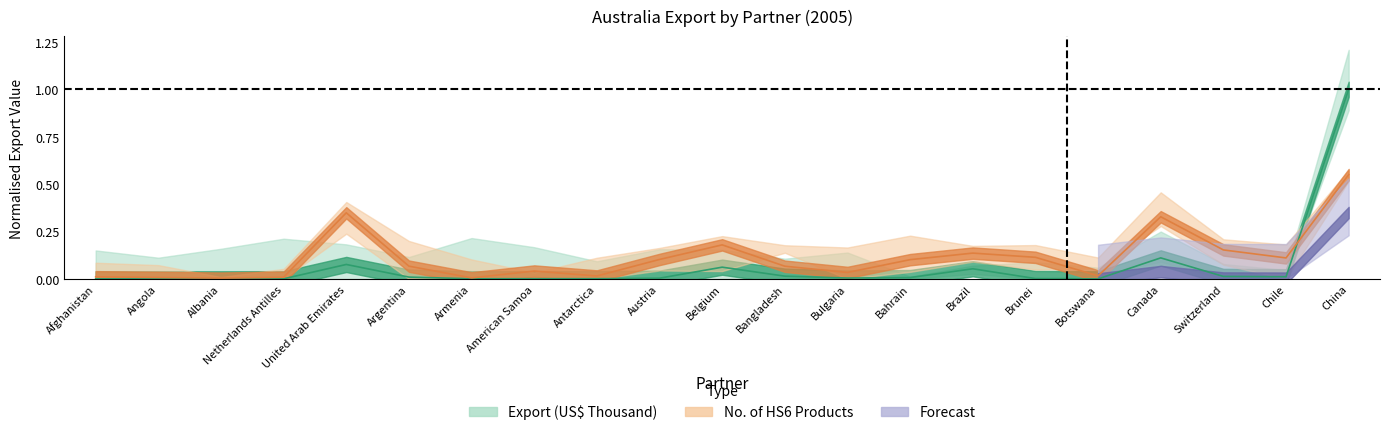

What is the sum of the No Of exported HS6 digit Products values at Austria and United Arab Emirates?

0.5